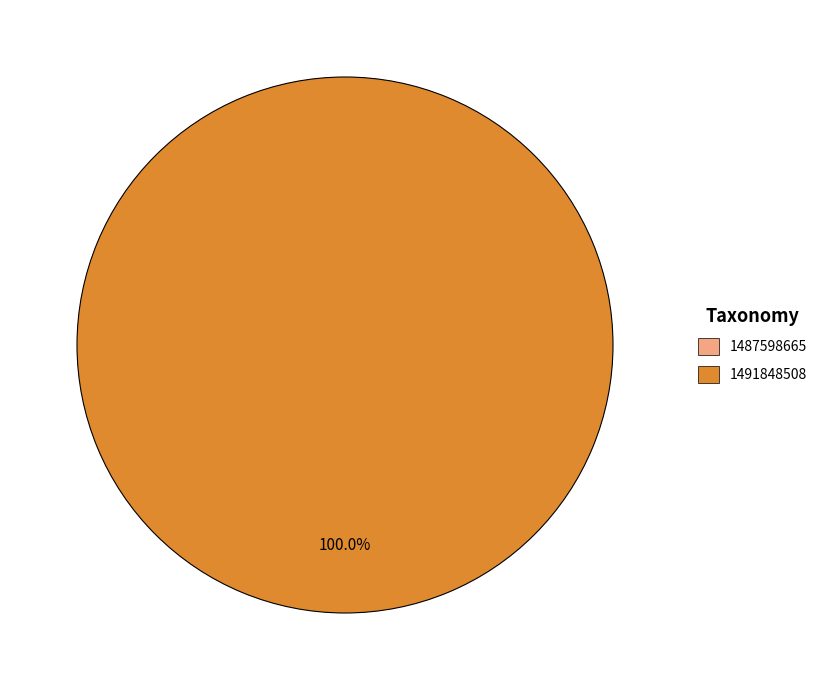

To the nearest percent, what percentage of the pie is 1491848508?

100%